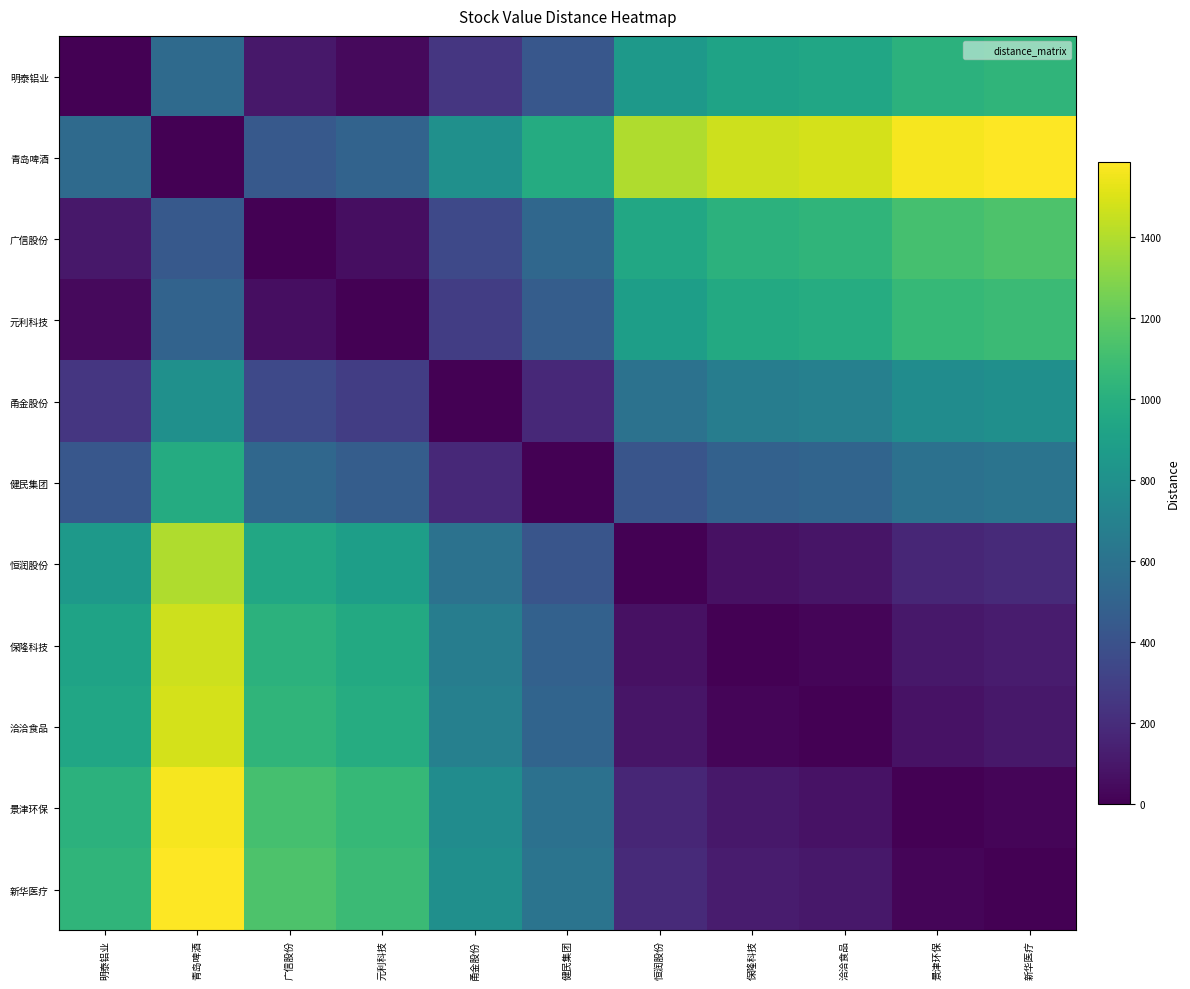

What is the difference between the highest and lowest values at 洽洽食品?

1485.0